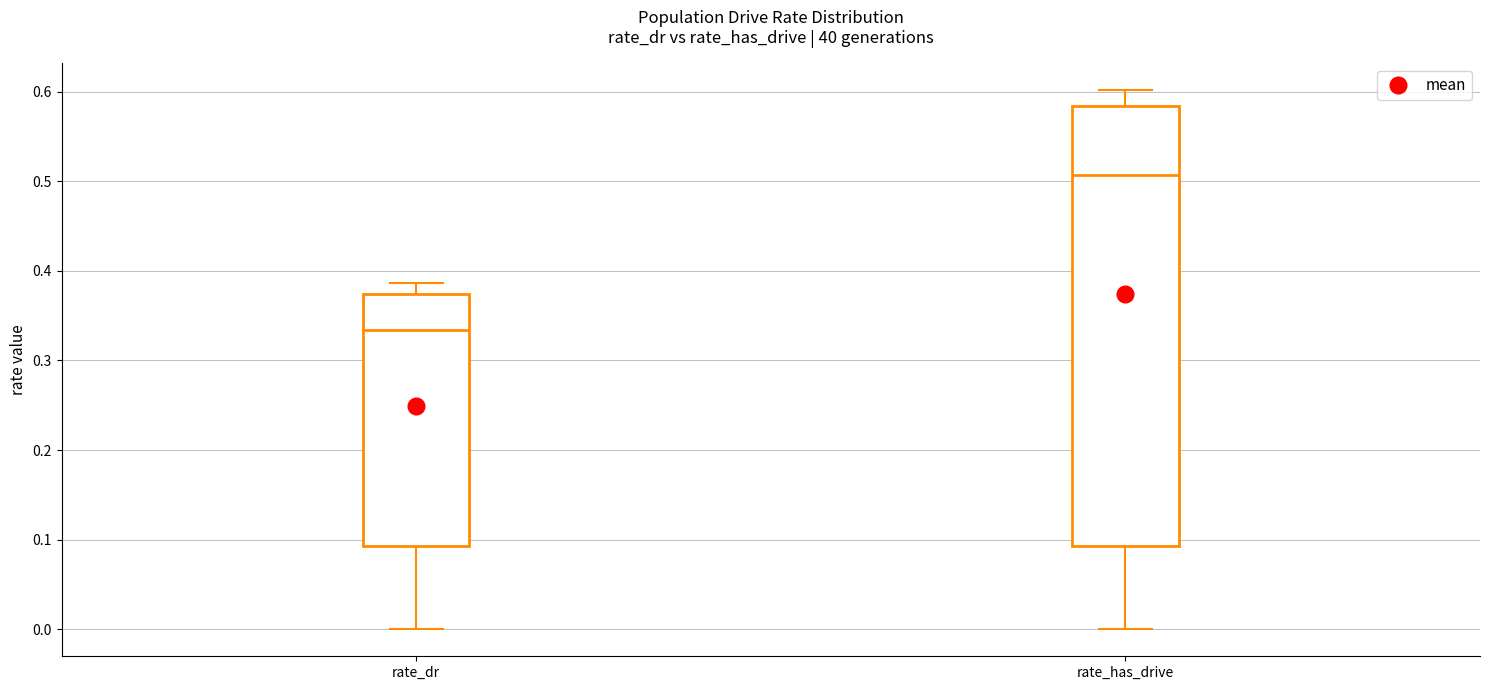

Reading left to right, read every box against the y-axis: the position of its median line, the range the box covers, and the ends of its whiskers. The values are not printed on the chart, so give them approximately, as read against the axis.

rate_dr: median 0.33, box 0.09 to 0.37, whiskers 0.00 to 0.39
rate_has_drive: median 0.51, box 0.09 to 0.58, whiskers 0.00 to 0.60